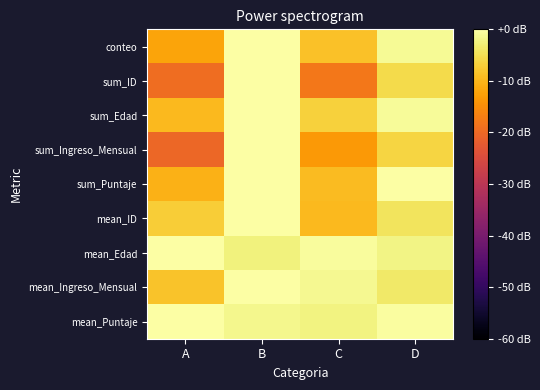

Reading right to left, transcribe all the data shown in this chart.

conteo: D=-1.2	C=-8.5	B=0.0	A=-12.0
sum_ID: D=-5.5	C=-18.0	B=0.0	A=-19.2
sum_Edad: D=-0.8	C=-6.6	B=0.0	A=-9.6
sum_Ingreso_Mensual: D=-6.1	C=-13.4	B=0.0	A=-20.3
sum_Puntaje: D=-0.0	C=-9.3	B=0.0	A=-10.5
mean_ID: D=-4.4	C=-9.5	B=0.0	A=-7.2
mean_Edad: D=-2.1	C=-0.6	B=-2.5	A=0.0
mean_Ingreso_Mensual: D=-3.6	C=-1.4	B=0.0	A=-8.2
mean_Puntaje: D=-0.4	C=-2.3	B=-1.5	A=0.0